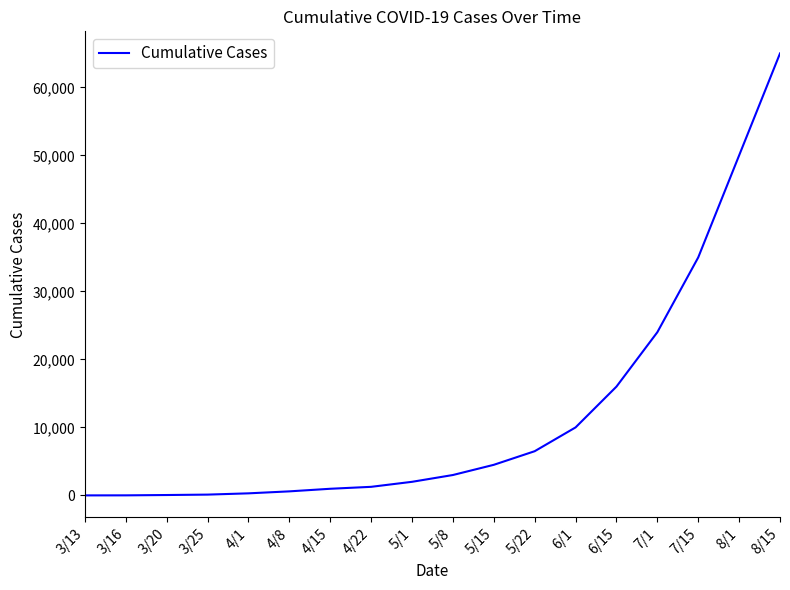

What is the maximum value shown in the chart?

65000